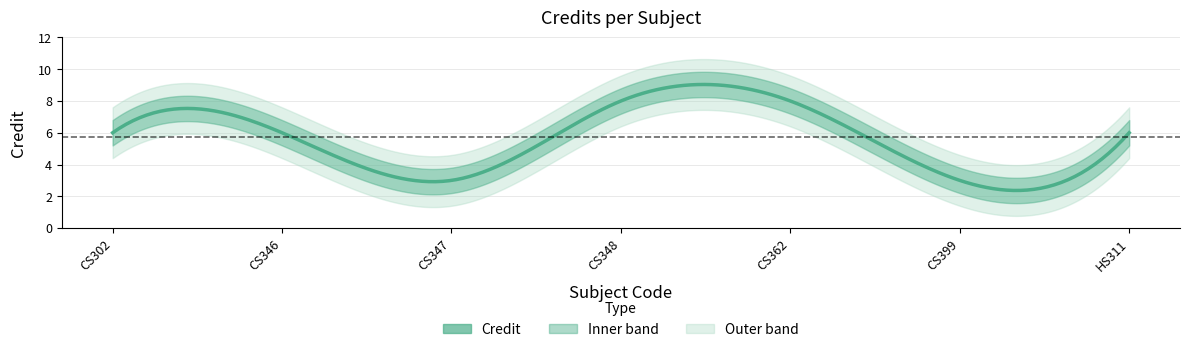

Count the number of data series in this chart.

1